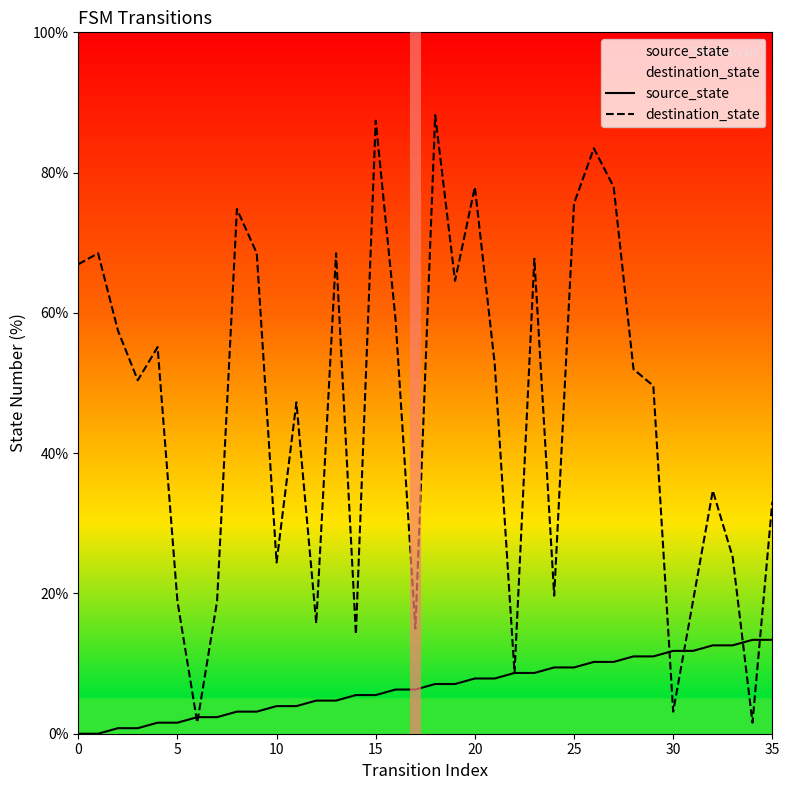

What is the label of the 13th point from the right?

23